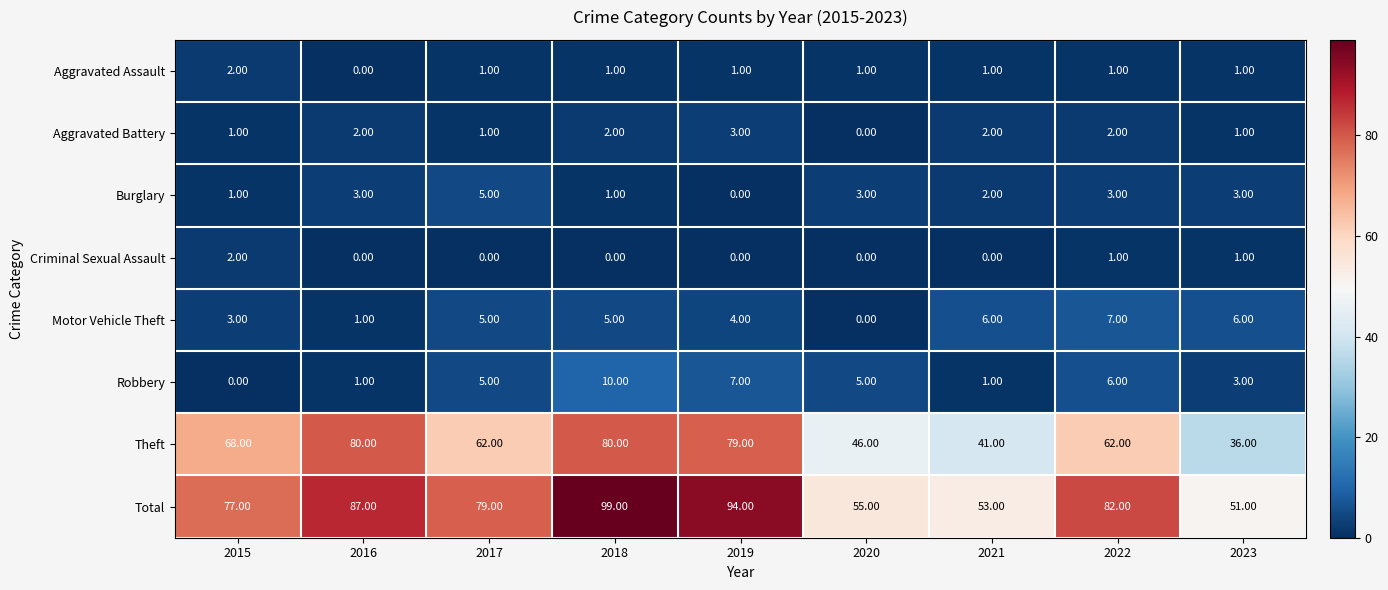

What is the sum of all Aggravated Battery values?

14